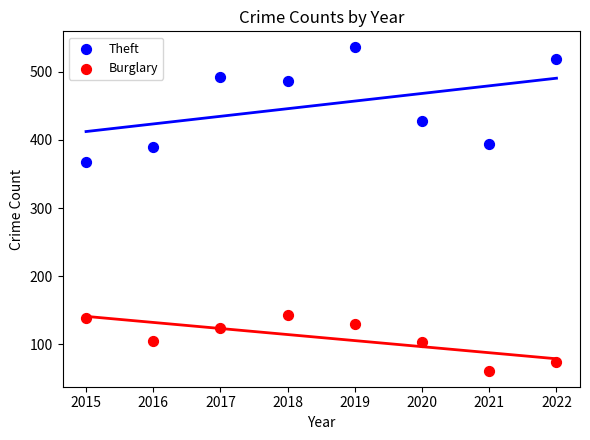

Across all series, what Y value is closest to 298?

367